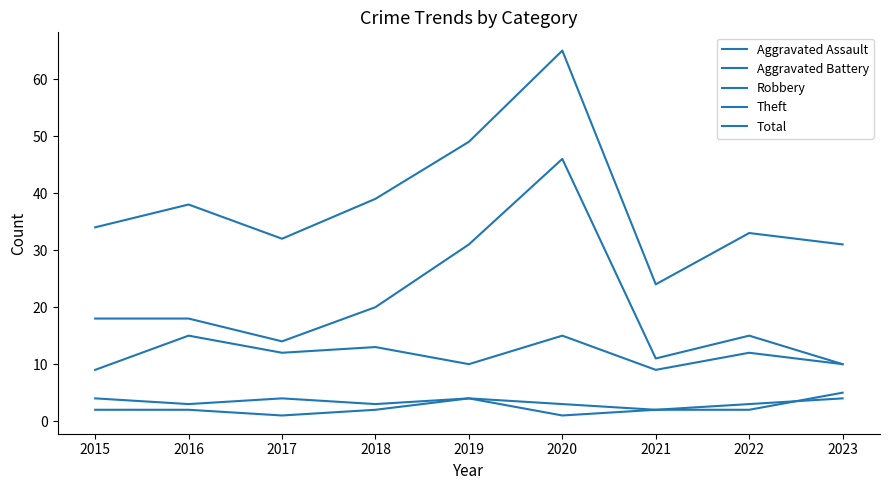

How many lines are shown in the chart?

5